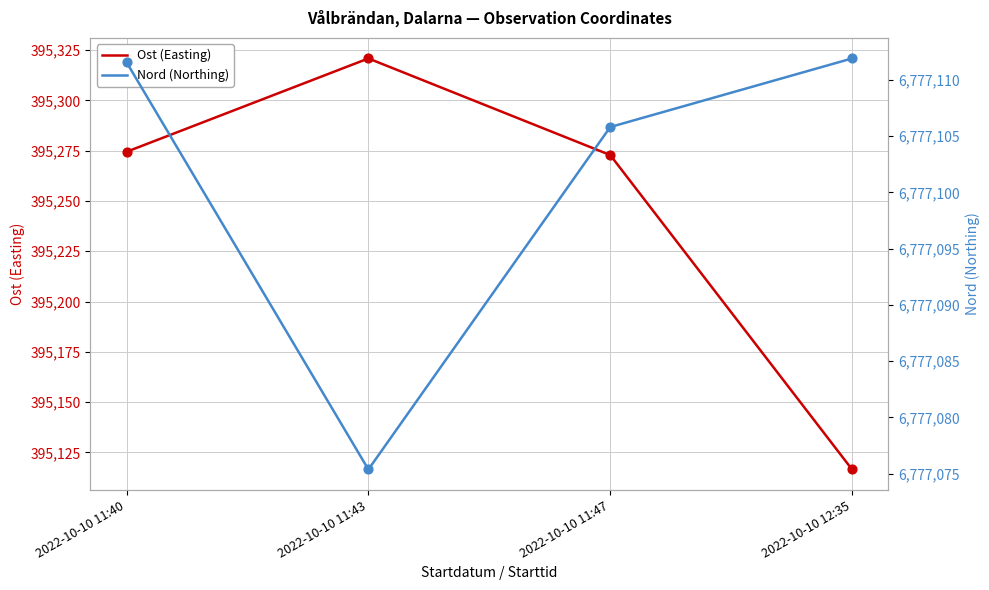

What are all the series names shown in the legend?

Ost (Easting), Nord (Northing)